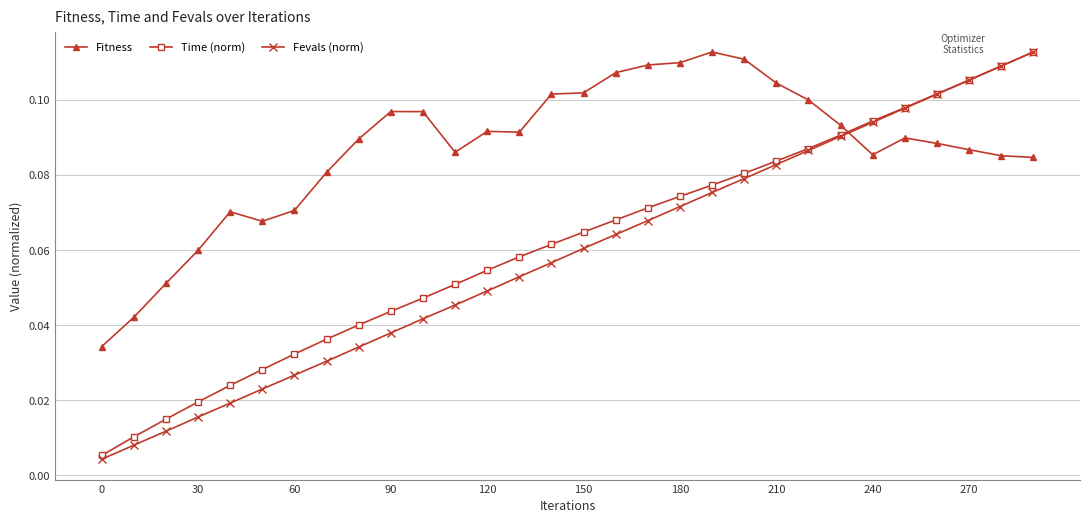

Which series has the largest range (max minus min)?

Fevals (norm)